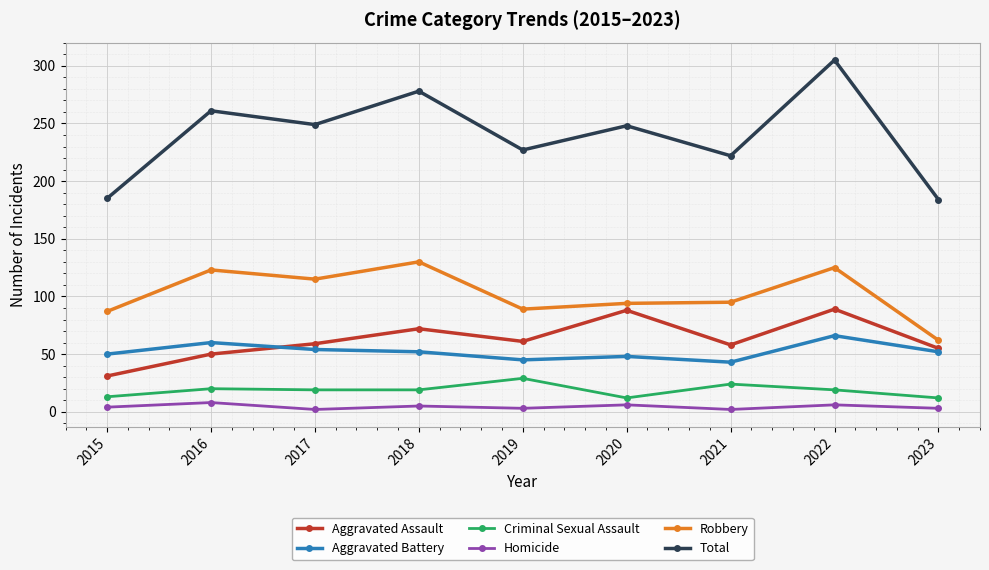

What are all the series names shown in the legend?

Aggravated Assault, Aggravated Battery, Criminal Sexual Assault, Homicide, Robbery, Total